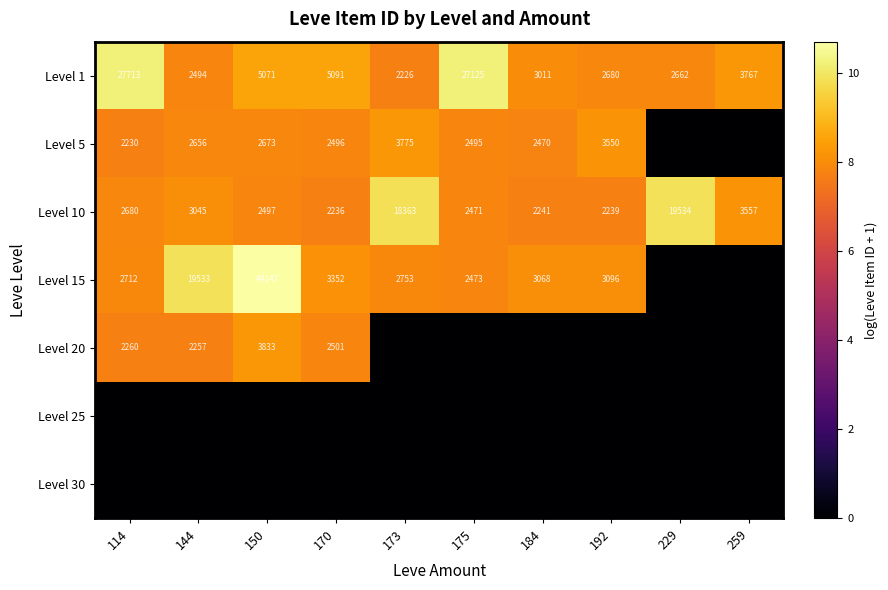

At how many categories does at least one series exceed 10?

3